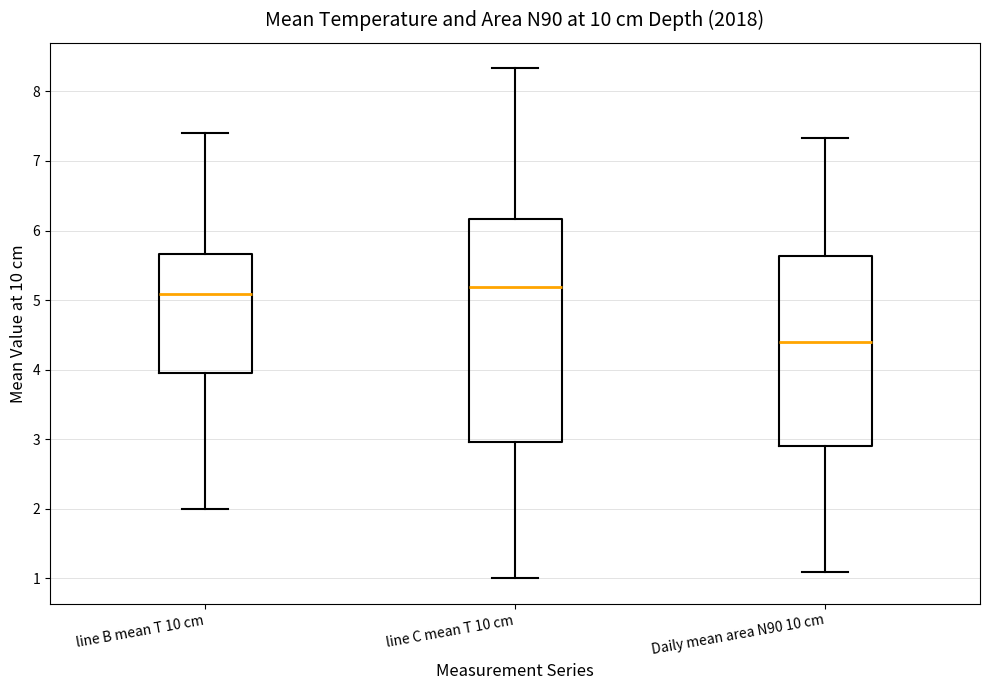

Reading left to right, read every box against the y-axis: the position of its median line, the range the box covers, and the ends of its whiskers. The values are not printed on the chart, so give them approximately, as read against the axis.

line B mean T 10 cm: median 5.1, box 4.0 to 5.7, whiskers 2.0 to 7.4
line C mean T 10 cm: median 5.2, box 3.0 to 6.2, whiskers 1.0 to 8.3
Daily mean area N90 10 cm: median 4.4, box 2.9 to 5.6, whiskers 1.1 to 7.3